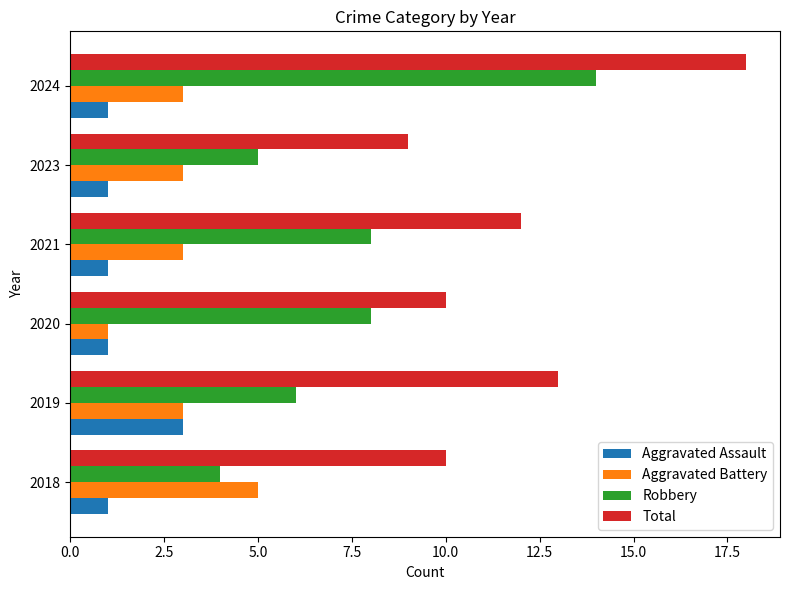

What is the difference between the highest and lowest values at 2023?

8